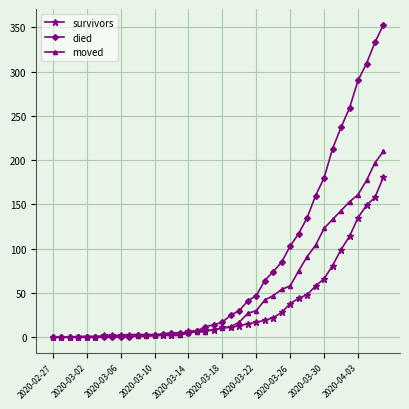

What is the difference between the second highest and minimum values in the moved series?

197